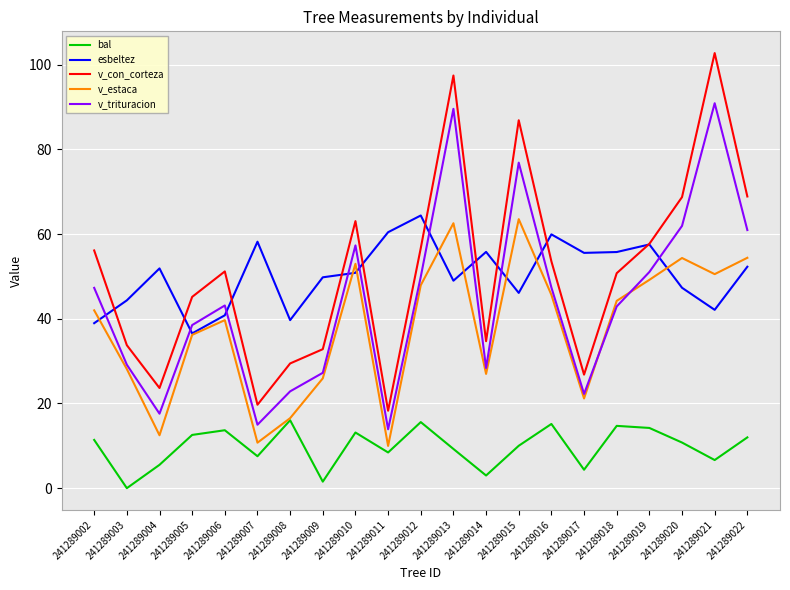

What is the spread (max minus min) of values at 241289008?

23.6